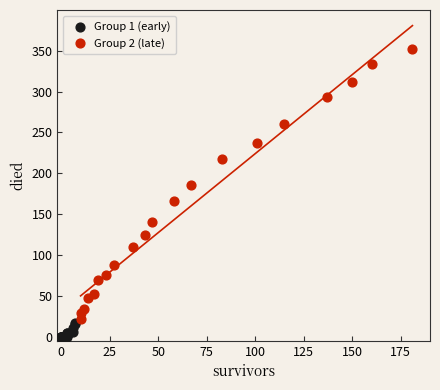

Which series reaches the minimum Y coordinate?

Group 1 (early)